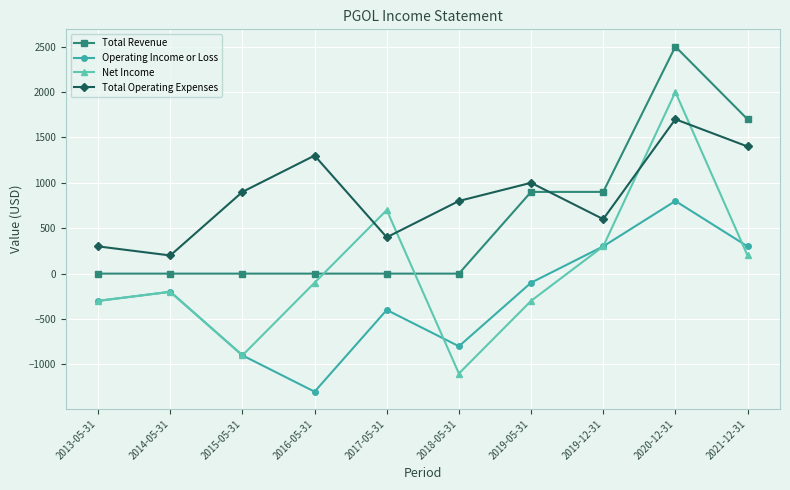

Is the value of Operating Income or Loss at 2017-05-31 greater than the value of Total Revenue at 2016-05-31?

No